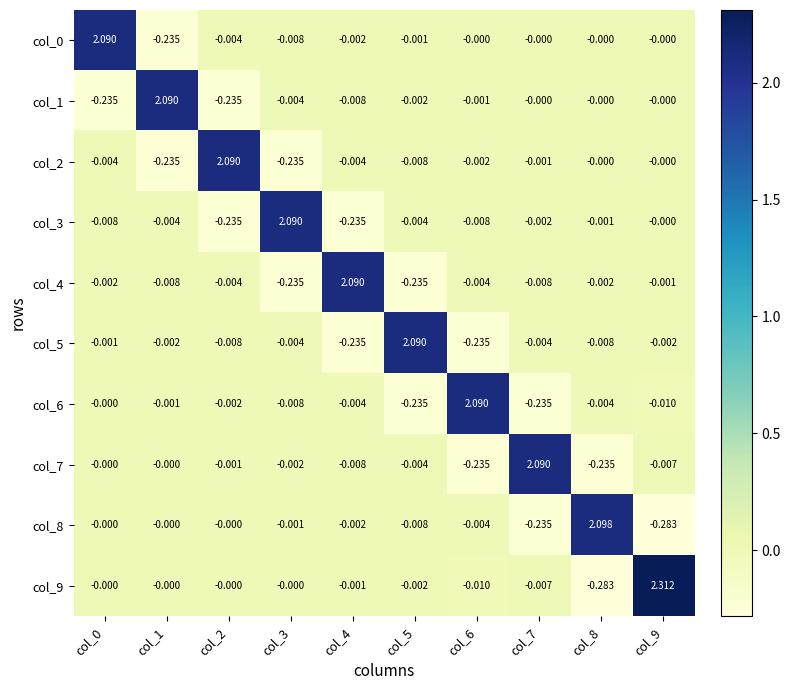

How many data points in col_5 are less than 0?

9